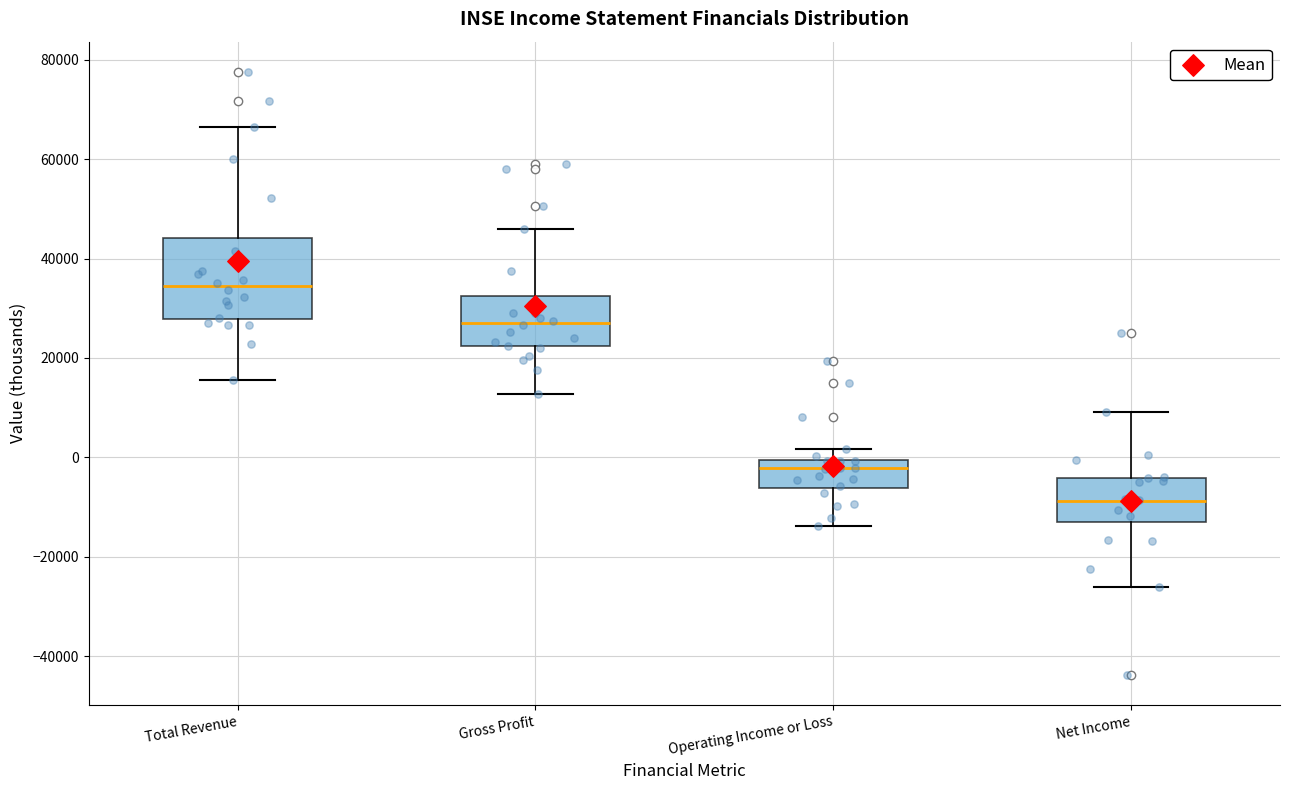

Reading left to right, read every box against the y-axis: the position of its median line, the range the box covers, and the ends of its whiskers. The values are not printed on the chart, so give them approximately, as read against the axis.

Total Revenue: median 34000, box 28000 to 44000, whiskers 16000 to 66000
Gross Profit: median 28000, box 22000 to 32000, whiskers 12000 to 46000
Operating Income or Loss: median -2000, box -6000 to 0, whiskers -14000 to 2000
Net Income: median -8000, box -14000 to -4000, whiskers -26000 to 10000